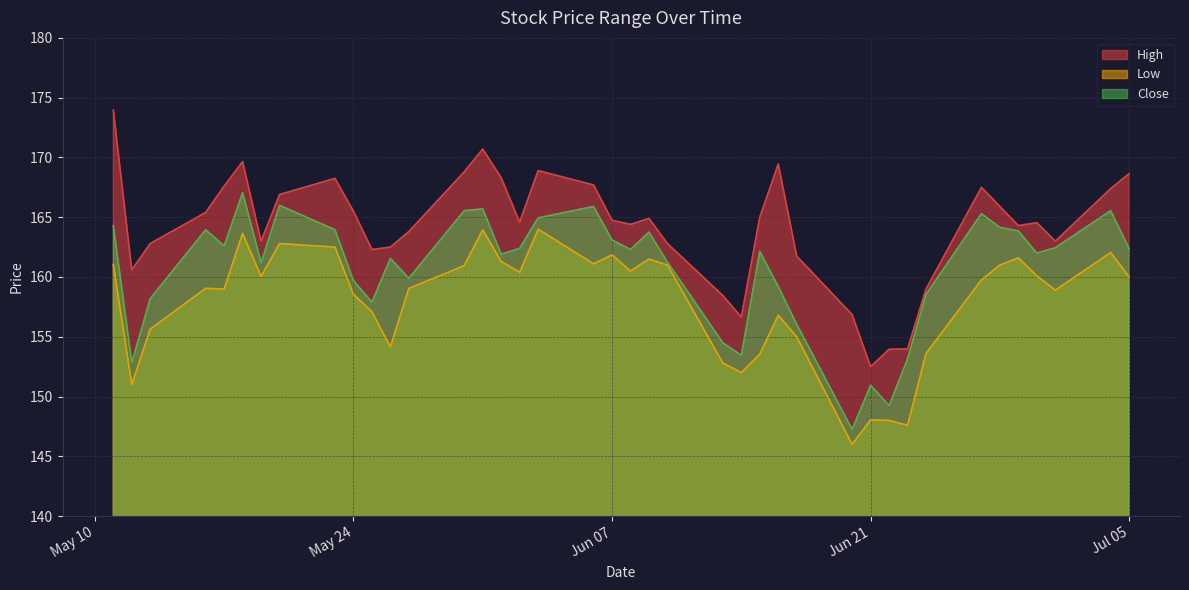

Which series has the largest total across all categories?

High